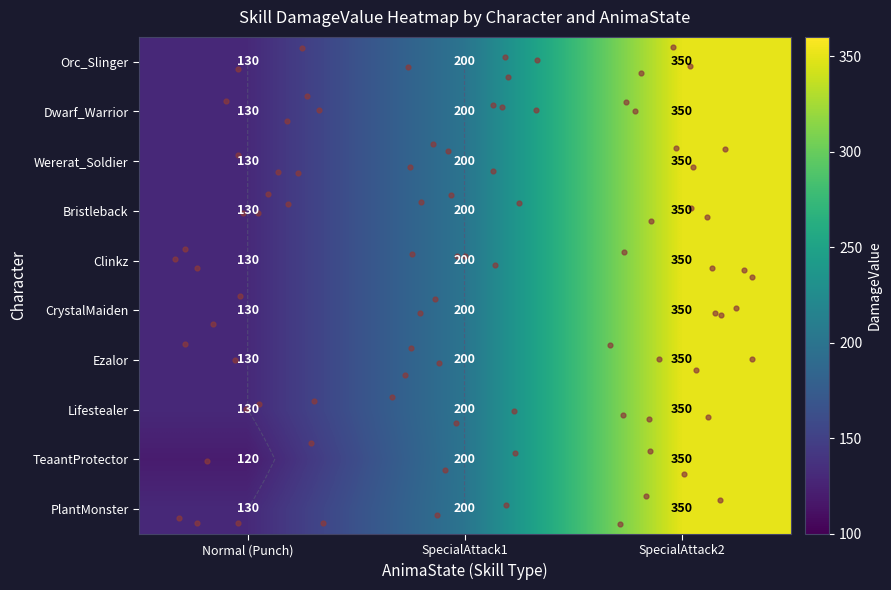

Count the Bristleback values in the range 130 to 350.

3